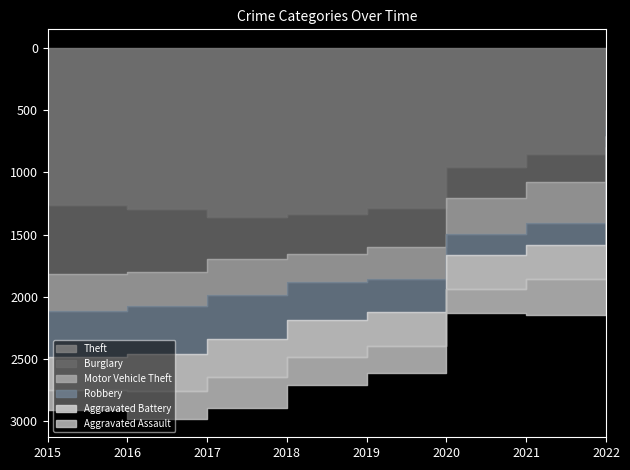

Is it true that Theft equals 1297 at 2016?

True